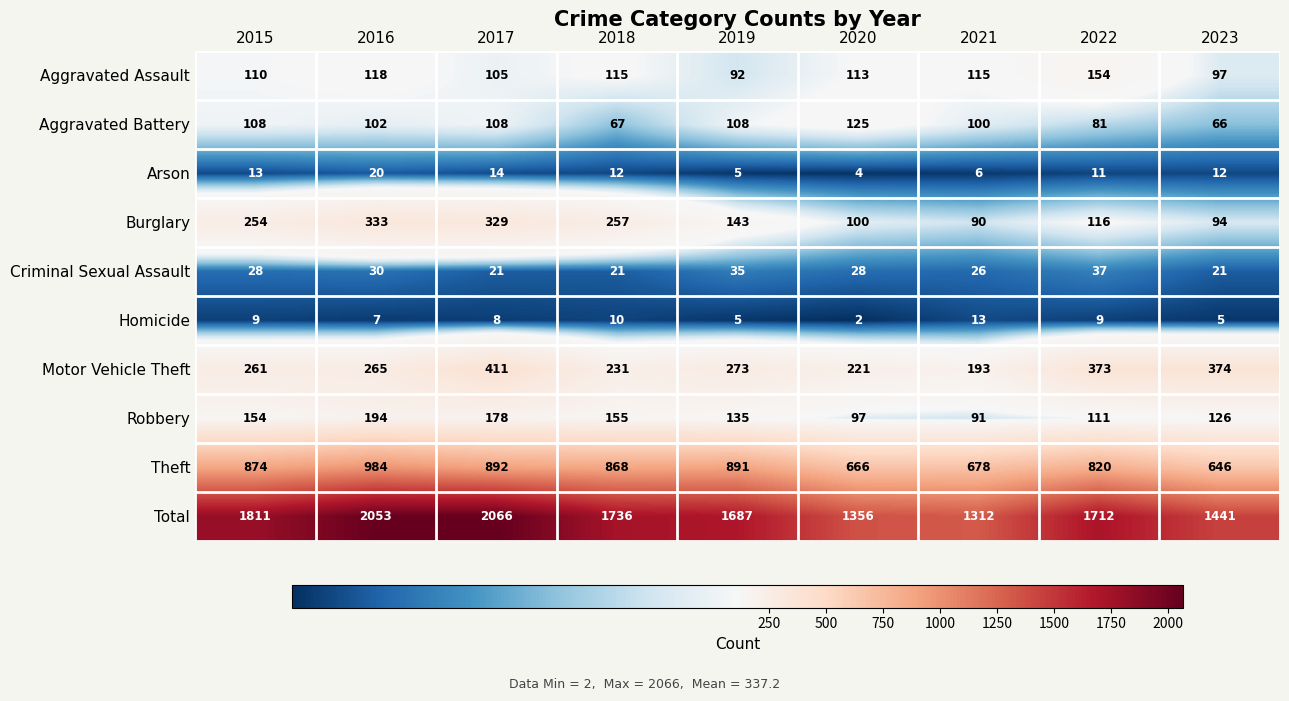

What value does the Arson series have at 2016, to the nearest 5?

20